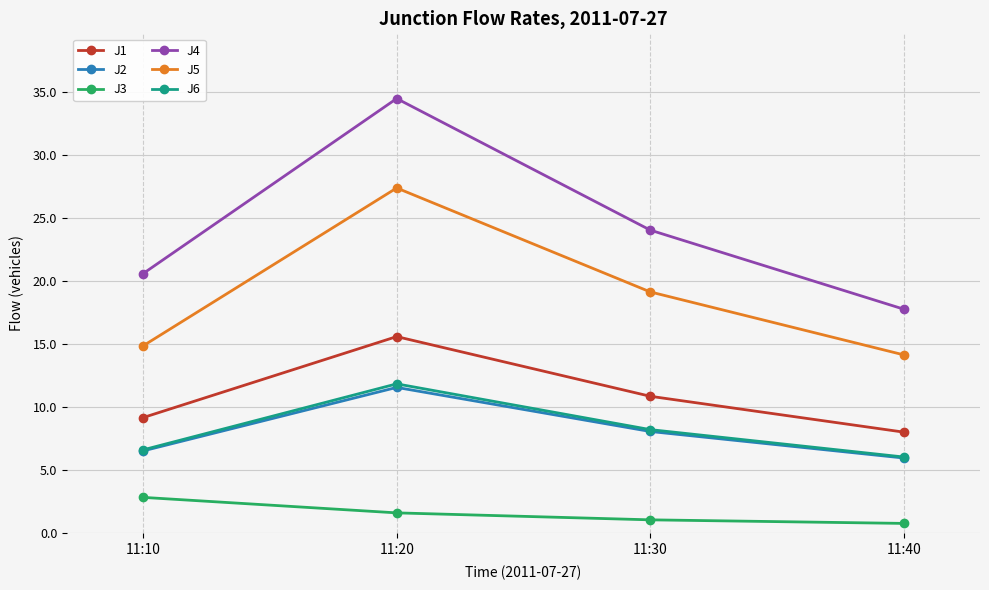

At which label does J6 reach its minimum?

11:40